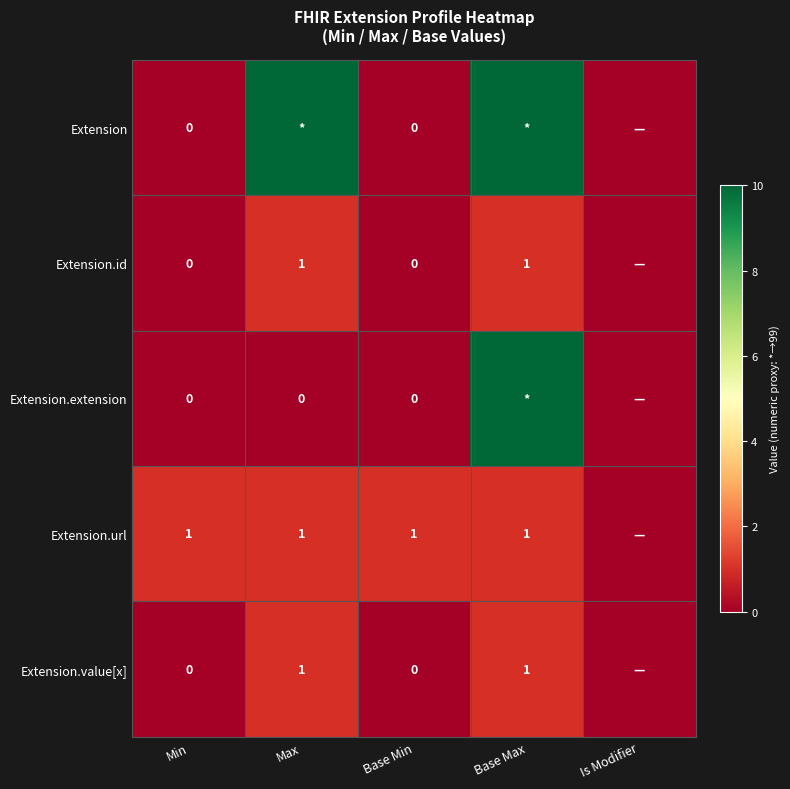

The Extension.url series shows 1 at Base Max. True or false?

True